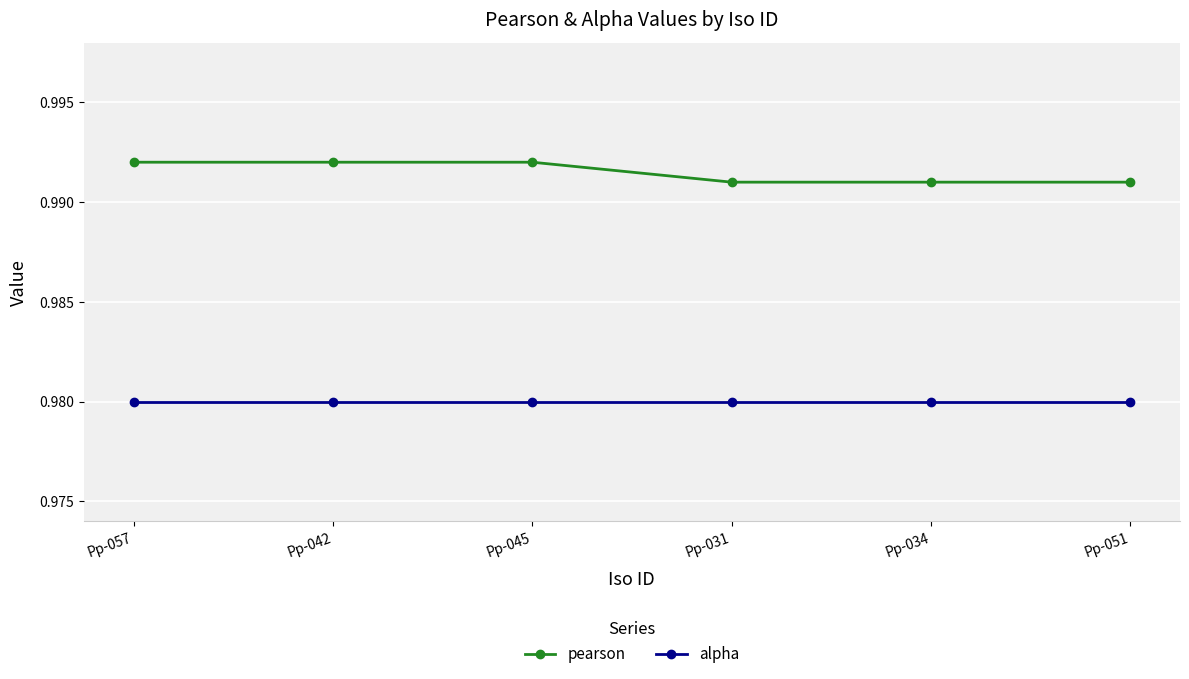

At Pp-034, list the series in order from largest to smallest.

pearson, alpha